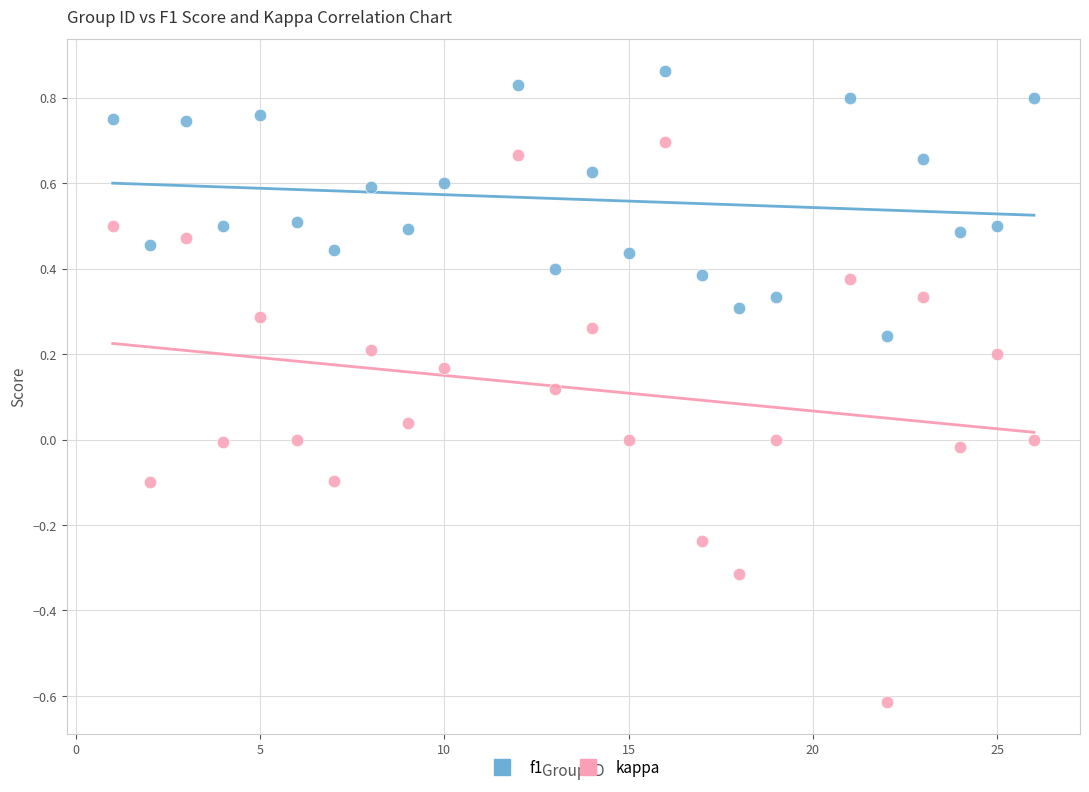

Which series contains the lowest Y value?

kappa